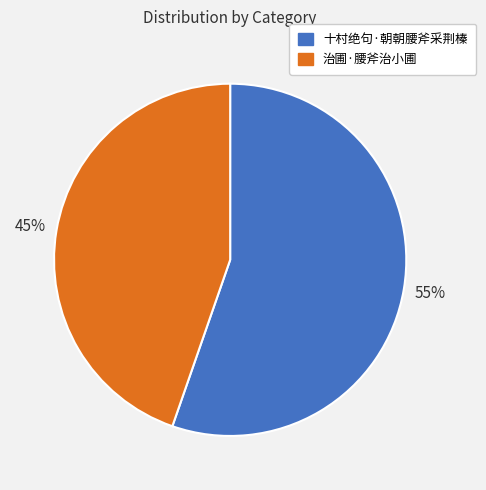

What is the largest slice in the pie chart?

十村绝句·朝朝腰斧采荆榛